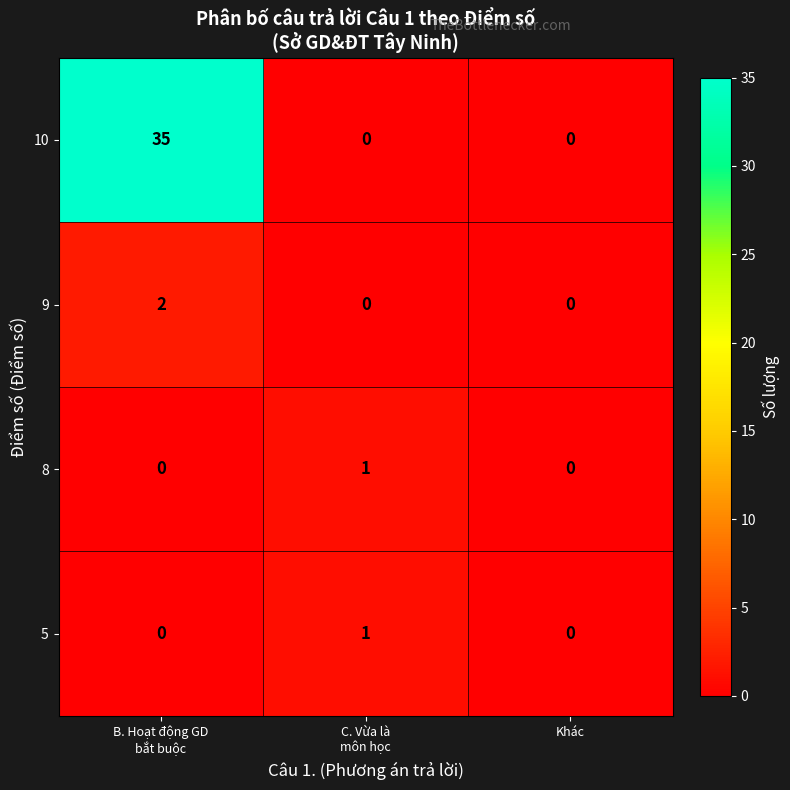

Which series has the largest total across all categories?

10